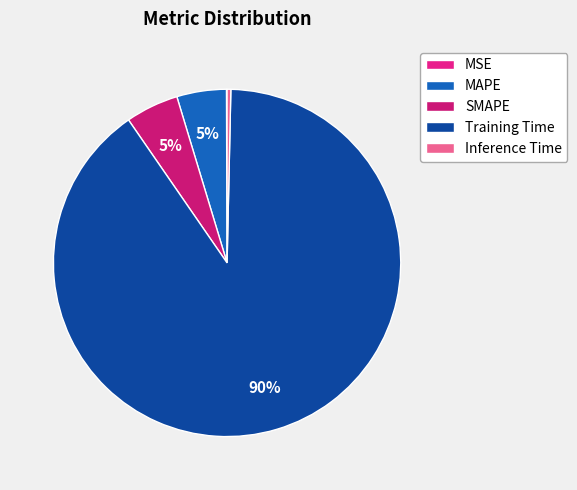

To the nearest percent, what is the average slice percentage?

20%